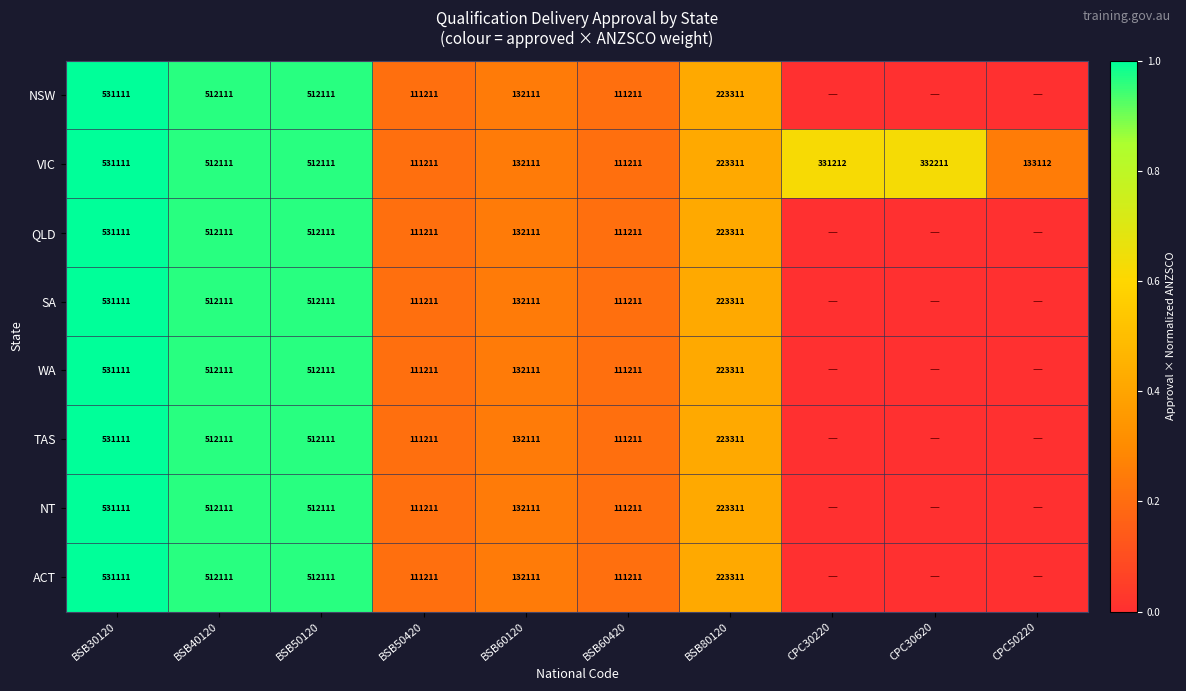

True or false: ACT has a value of 531111 at BSB30120.

True